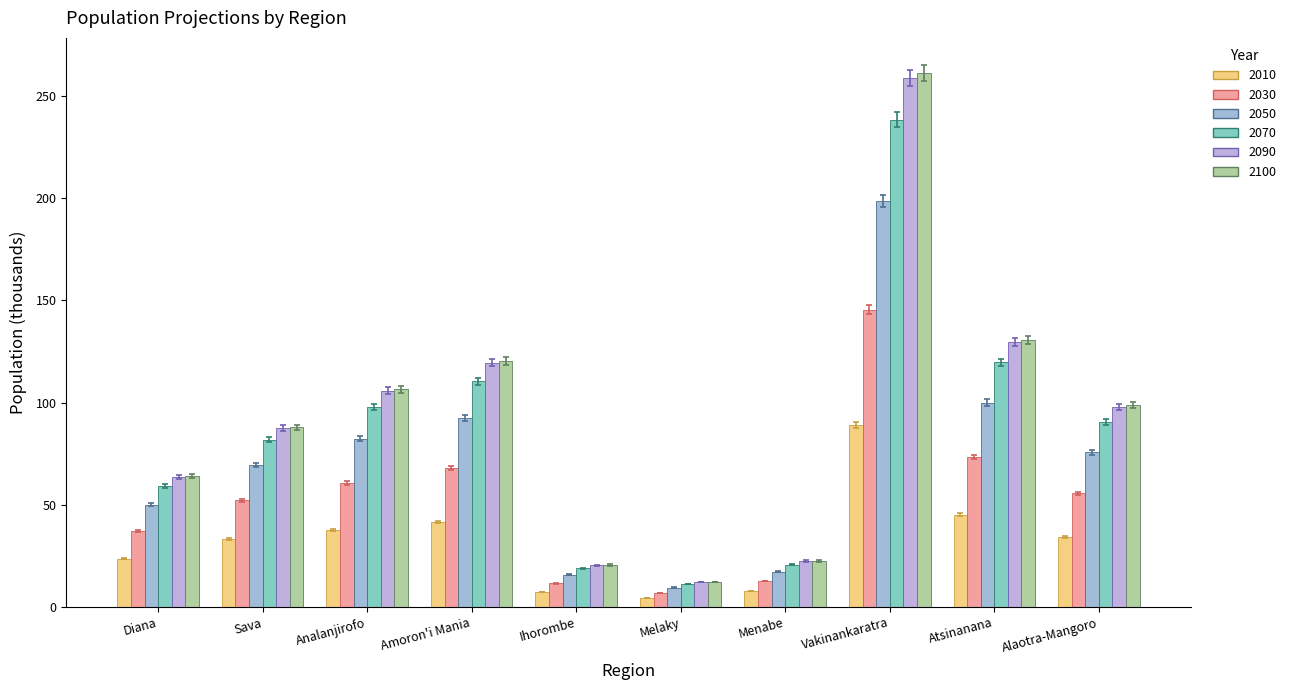

How many series are shown in this chart?

6